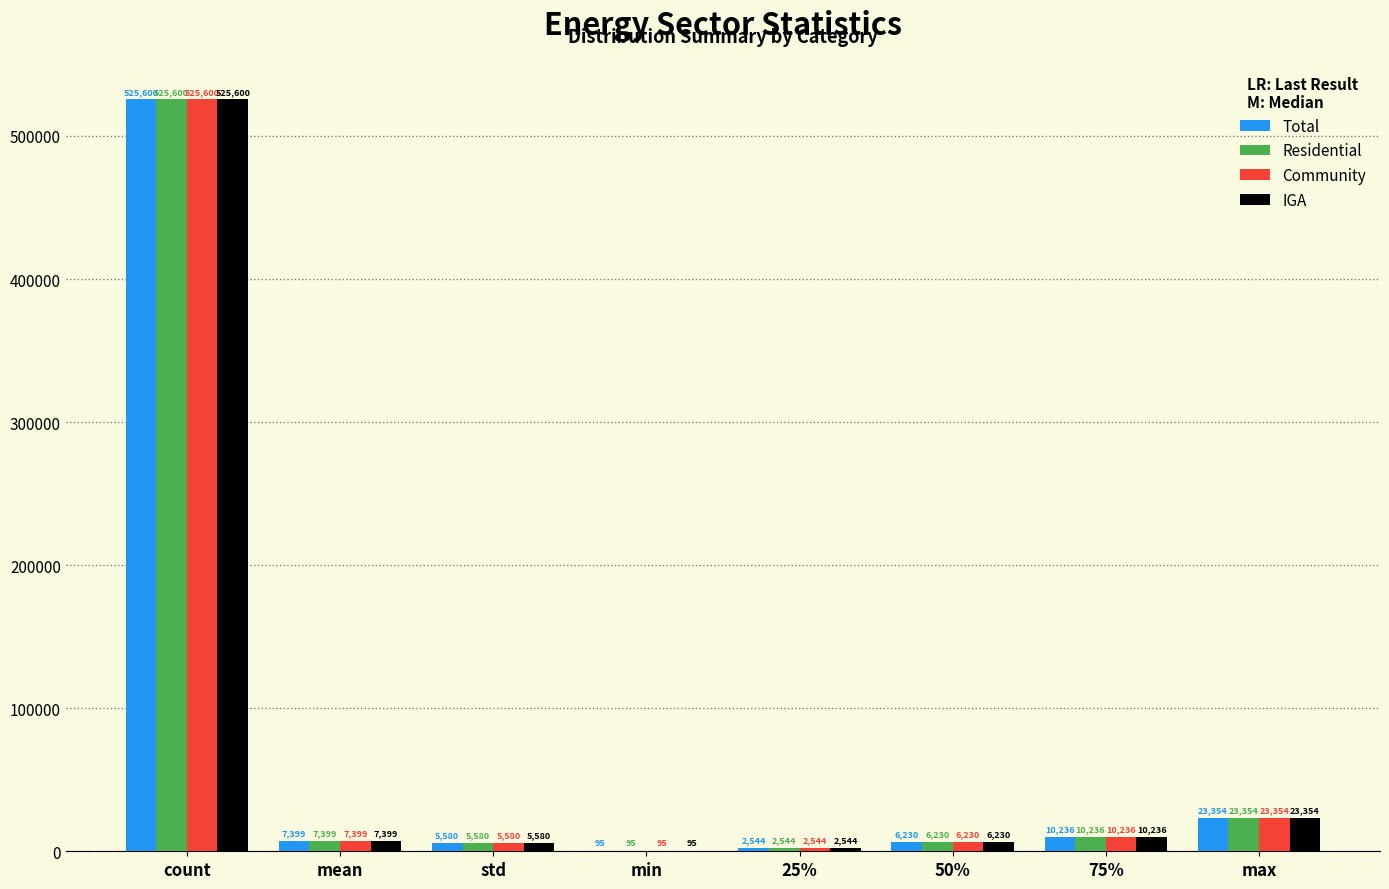

Where is Community nearest to the value 262847?

max